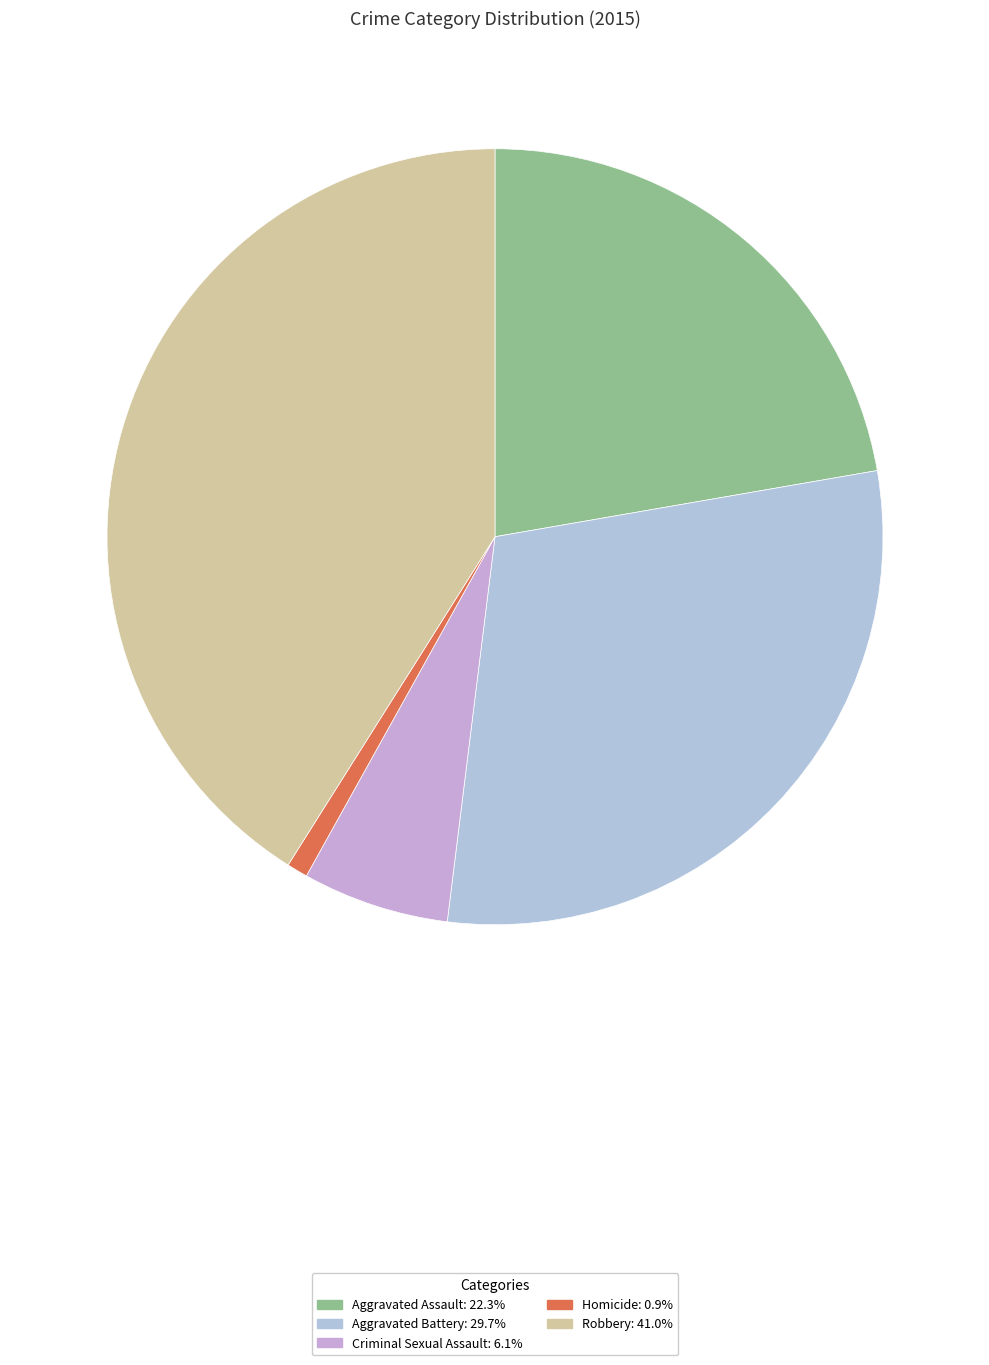

Is Aggravated Assault the majority of the pie?

No